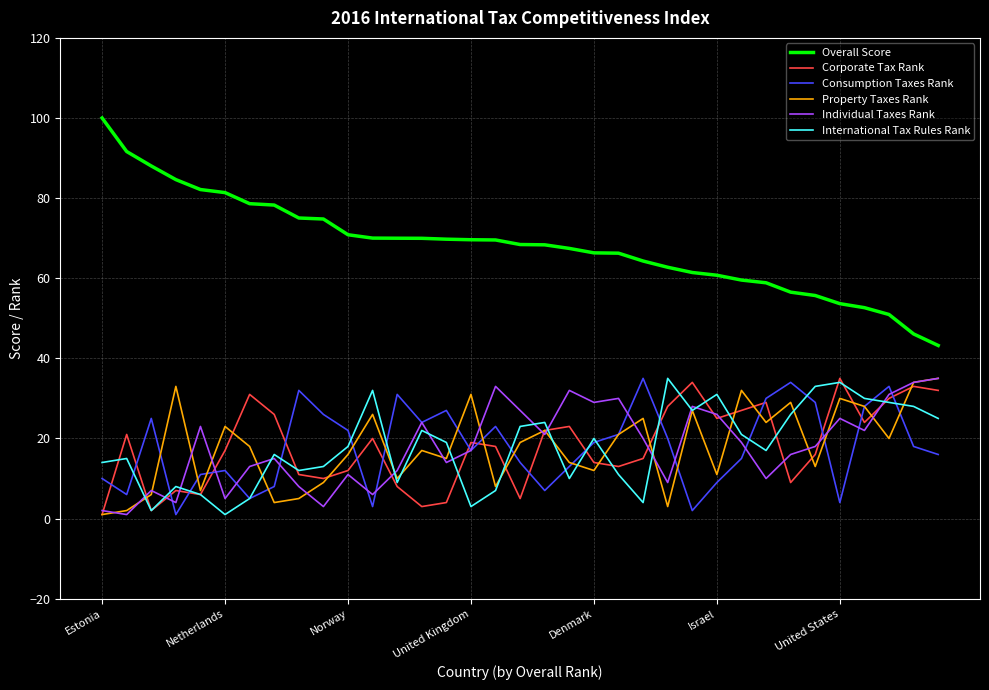

What are all the series names shown in the legend?

Overall Score, Corporate Tax Rank, Consumption Taxes Rank, Property Taxes Rank, Individual Taxes Rank, International Tax Rules Rank